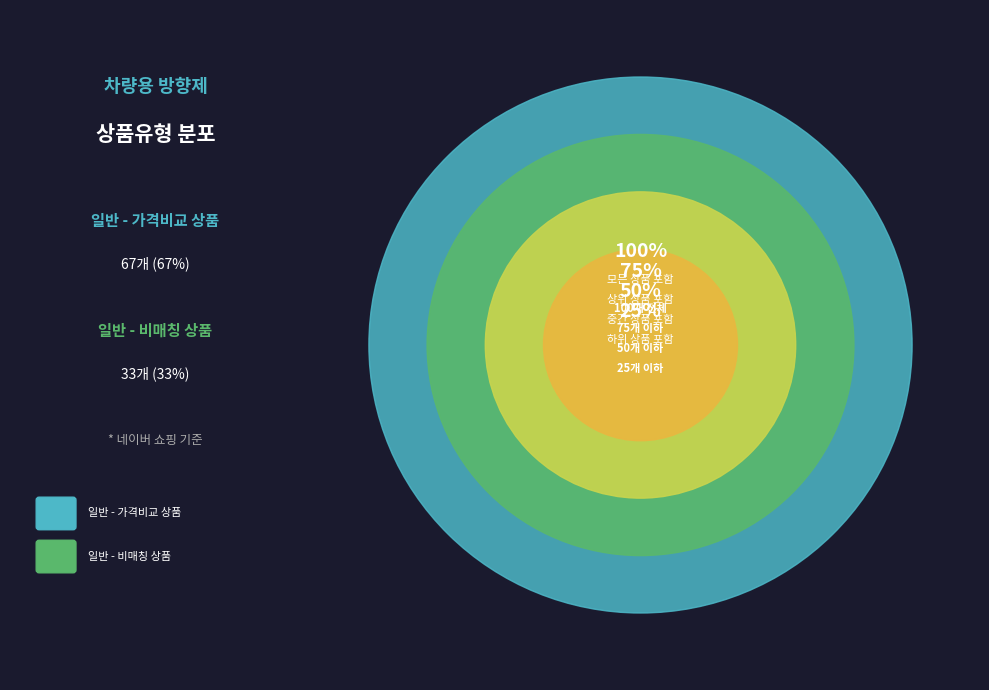

The 일반 - 가격비교 비매칭 일반상품 slice represents 33% of the pie. True or false?

True